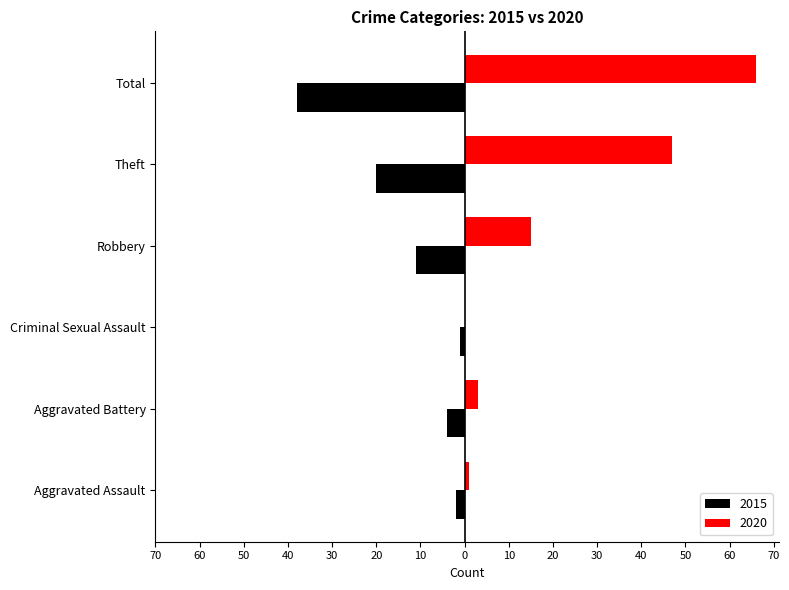

What are all the series names shown in the legend?

2015, 2020